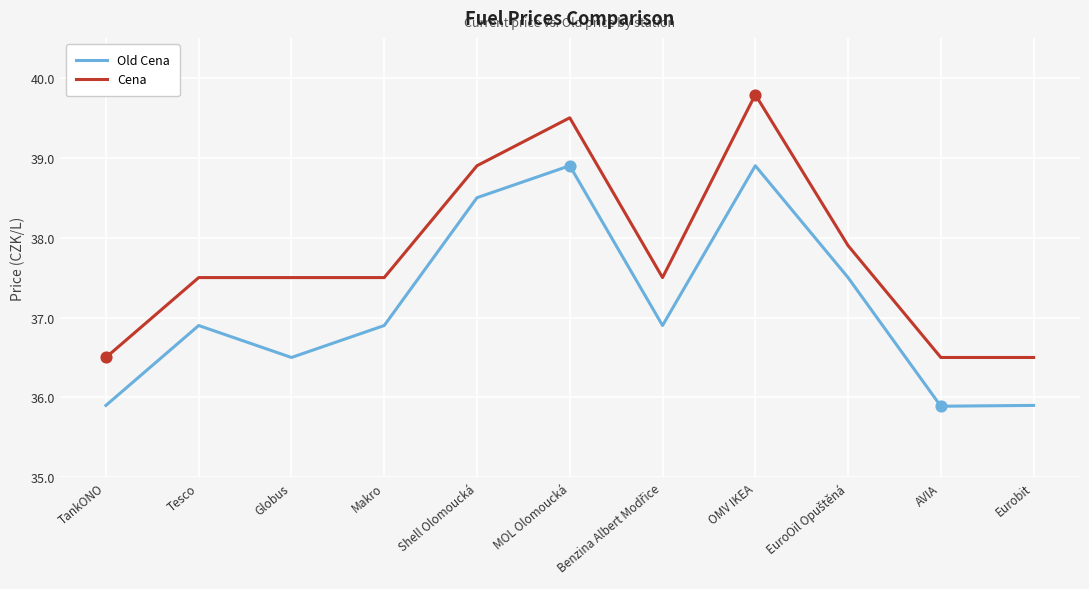

Which series has the largest range (max minus min)?

Cena